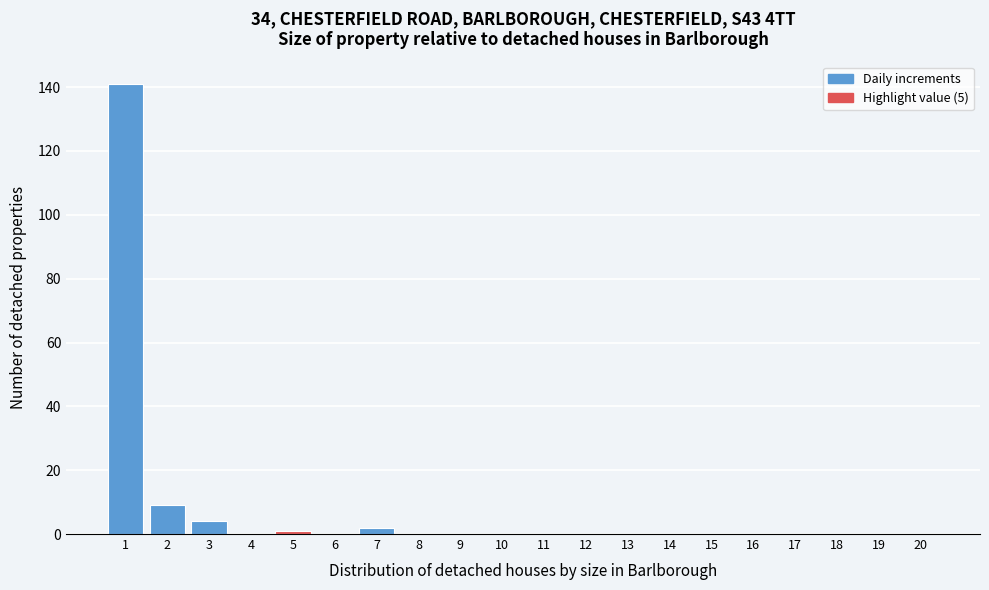

Reading left to right, list all the values displayed in this chart.

1=141	2=9	3=4	4=0	5=1	6=0	7=2	8=0	9=0	10=0	11=0	12=0	13=0	14=0	15=0	16=0	17=0	18=0	19=0	20=0